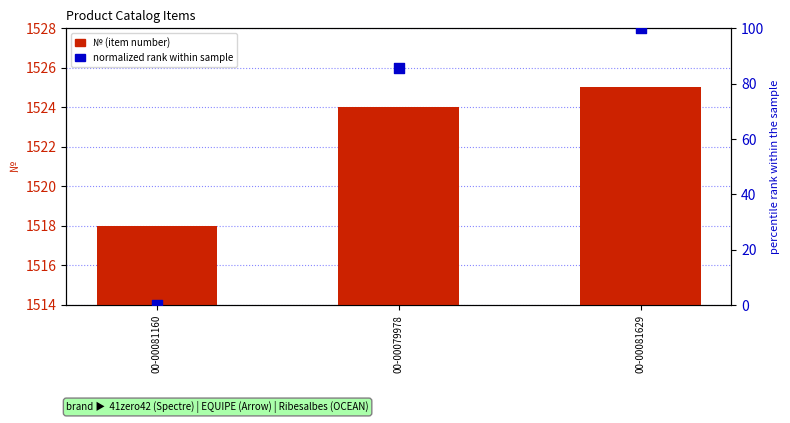

At which category is the sum across all series the highest?

00-00081629